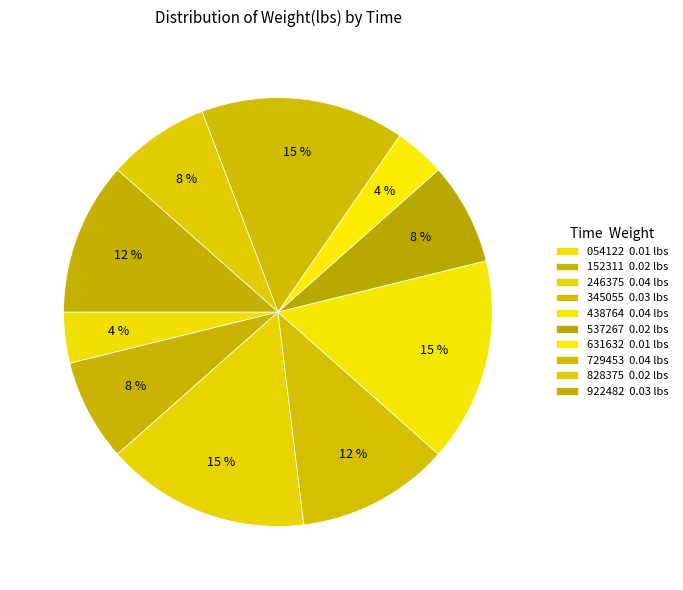

How many segments does this pie chart have?

10